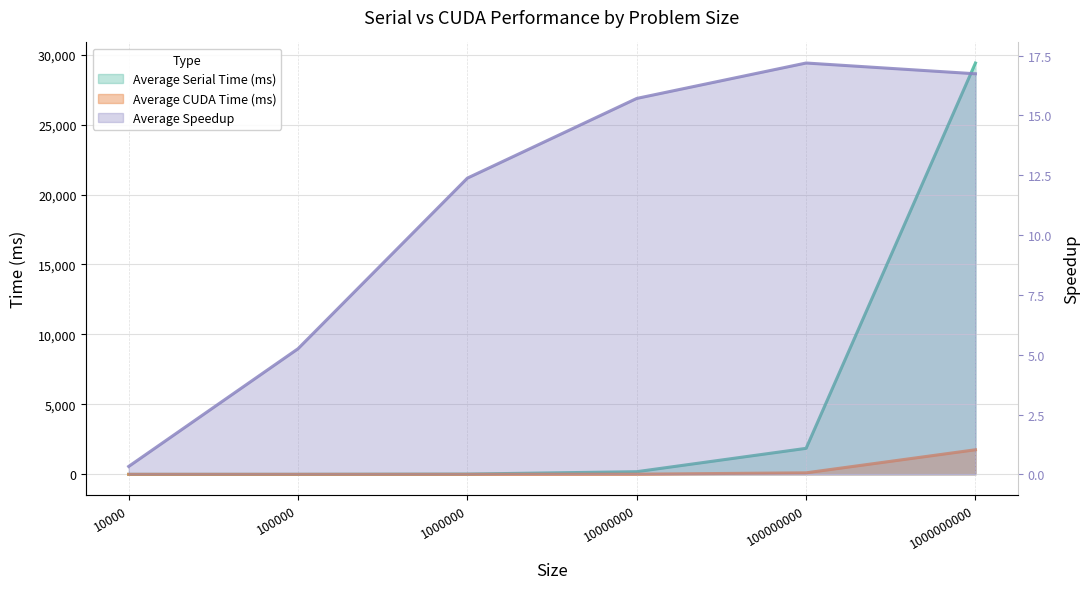

Rank the series by their maximum value, from lowest to highest.

Average Speedup, Average CUDA Time (ms), Average Serial Time (ms)